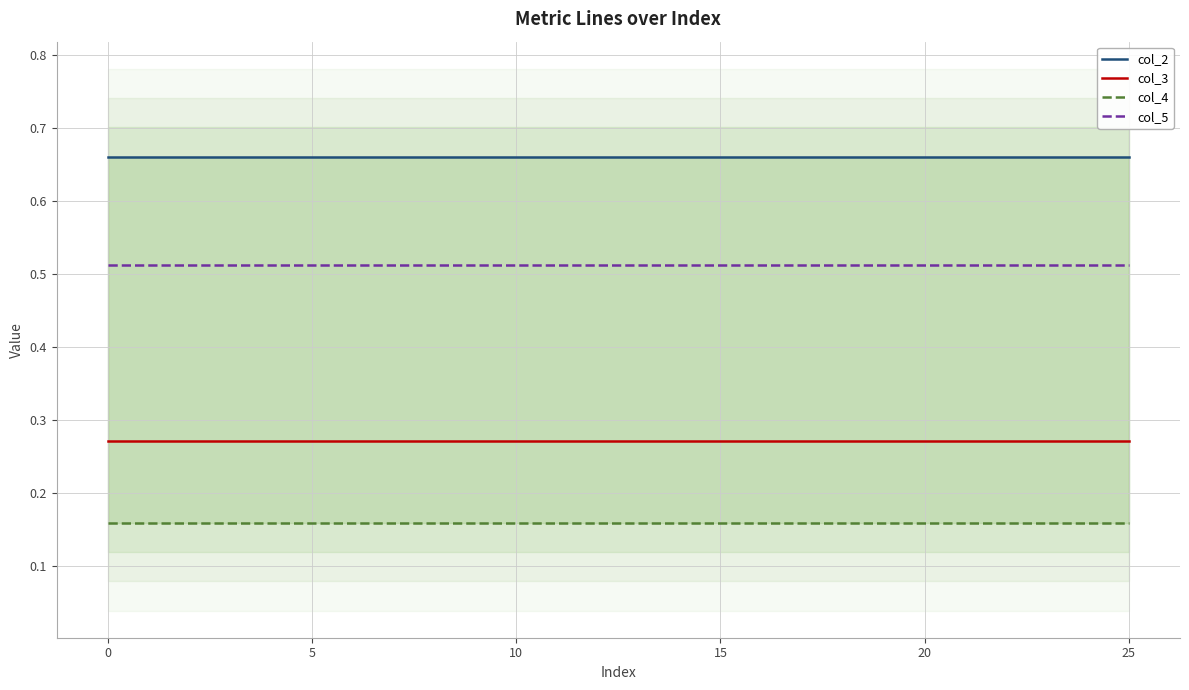

True or false: col_5 and col_3 intersect in this chart.

False